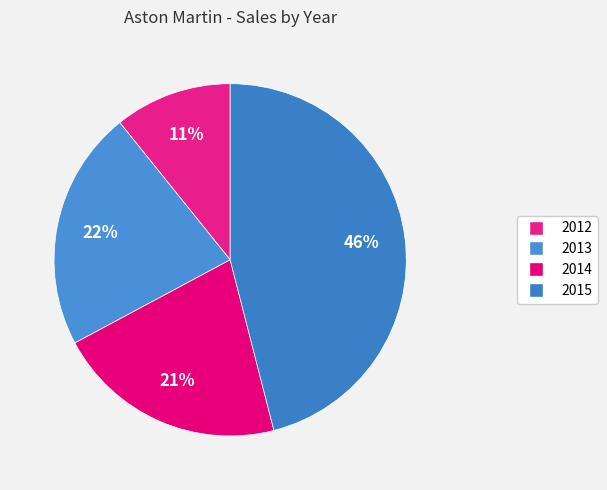

Is there any slice that represents more than half of the pie?

No